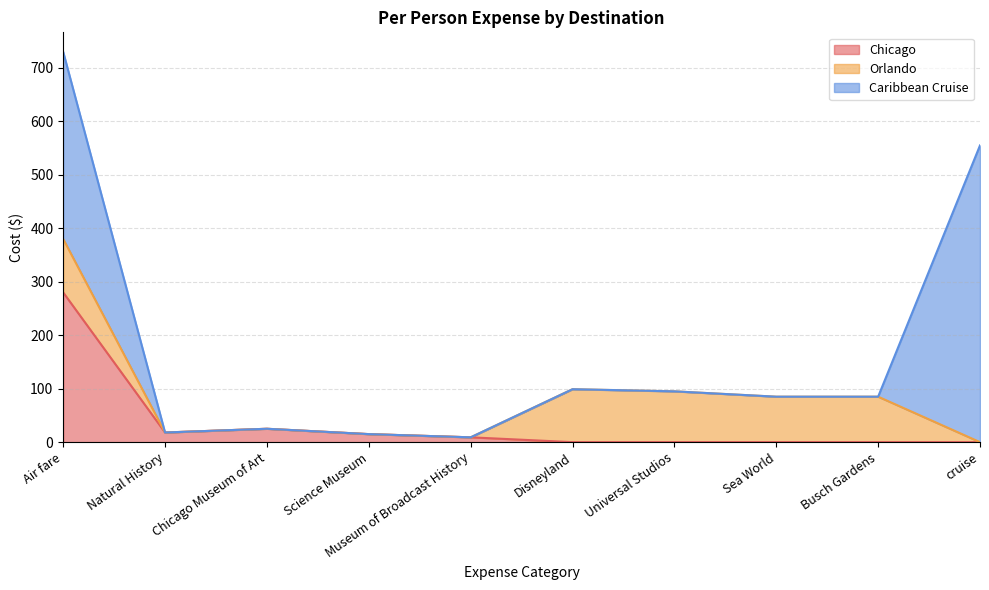

What is the average value of the Chicago series?

35